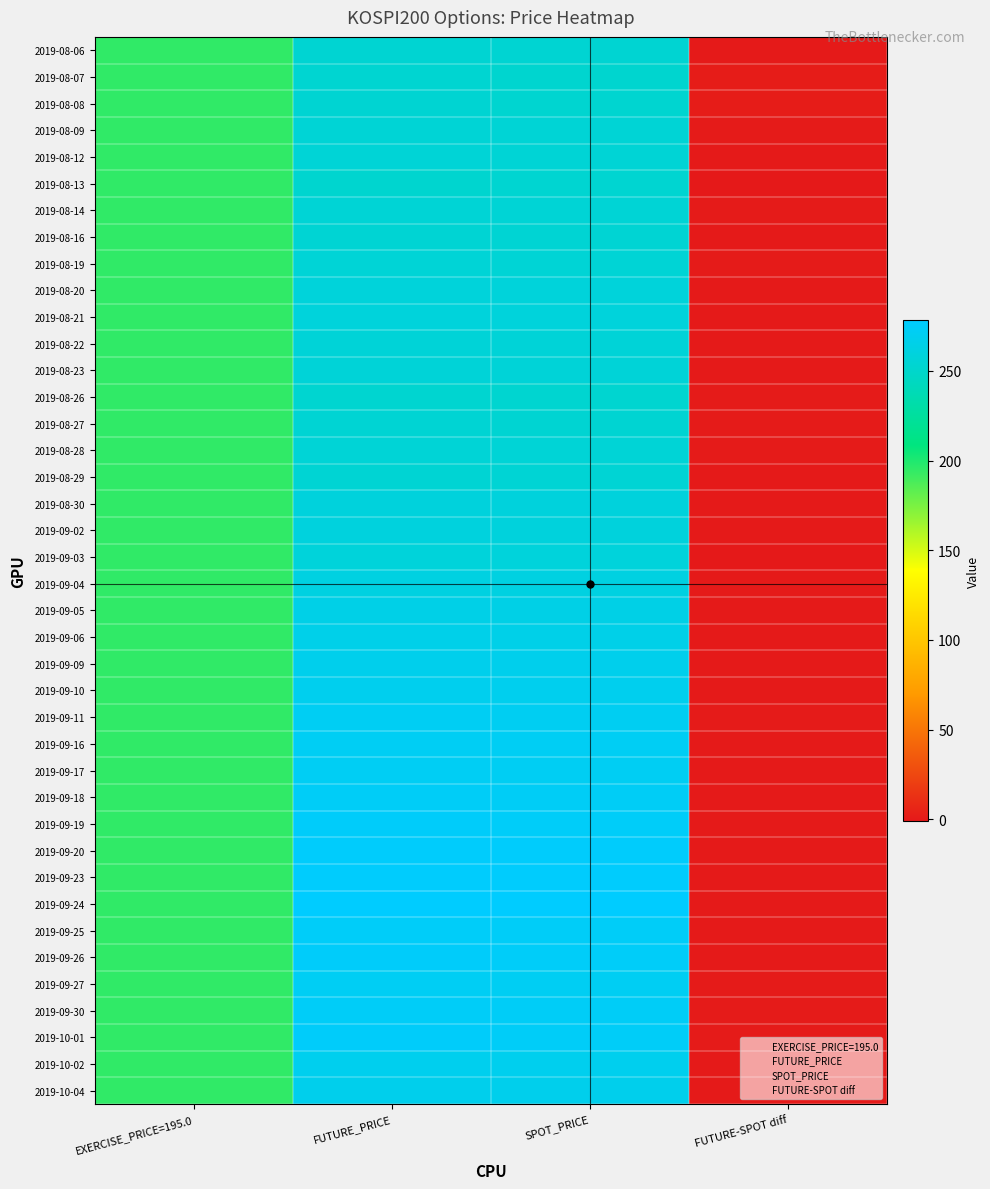

Reading left to right, list all the values displayed in this chart.

2019-08-06: EXERCISE_PRICE=195.0=195.0	FUTURE_PRICE=253.7	SPOT_PRICE=253.4	FUTURE-SPOT diff=0.2
2019-08-07: EXERCISE_PRICE=195.0=195.0	FUTURE_PRICE=253.0	SPOT_PRICE=252.0	FUTURE-SPOT diff=1.0
2019-08-08: EXERCISE_PRICE=195.0=195.0	FUTURE_PRICE=253.6	SPOT_PRICE=252.4	FUTURE-SPOT diff=1.2
2019-08-09: EXERCISE_PRICE=195.0=195.0	FUTURE_PRICE=255.2	SPOT_PRICE=254.8	FUTURE-SPOT diff=0.4
2019-08-12: EXERCISE_PRICE=195.0=195.0	FUTURE_PRICE=255.4	SPOT_PRICE=255.3	FUTURE-SPOT diff=0.1
2019-08-13: EXERCISE_PRICE=195.0=195.0	FUTURE_PRICE=252.1	SPOT_PRICE=252.8	FUTURE-SPOT diff=-0.8
2019-08-14: EXERCISE_PRICE=195.0=195.0	FUTURE_PRICE=255.2	SPOT_PRICE=254.9	FUTURE-SPOT diff=0.3
2019-08-16: EXERCISE_PRICE=195.0=195.0	FUTURE_PRICE=254.1	SPOT_PRICE=253.9	FUTURE-SPOT diff=0.2
2019-08-19: EXERCISE_PRICE=195.0=195.0	FUTURE_PRICE=255.8	SPOT_PRICE=255.1	FUTURE-SPOT diff=0.6
2019-08-20: EXERCISE_PRICE=195.0=195.0	FUTURE_PRICE=258.0	SPOT_PRICE=258.1	FUTURE-SPOT diff=-0.1
2019-08-21: EXERCISE_PRICE=195.0=195.0	FUTURE_PRICE=258.4	SPOT_PRICE=258.4	FUTURE-SPOT diff=0.0
2019-08-22: EXERCISE_PRICE=195.0=195.0	FUTURE_PRICE=256.4	SPOT_PRICE=256.3	FUTURE-SPOT diff=0.1
2019-08-23: EXERCISE_PRICE=195.0=195.0	FUTURE_PRICE=256.4	SPOT_PRICE=256.1	FUTURE-SPOT diff=0.2
2019-08-26: EXERCISE_PRICE=195.0=195.0	FUTURE_PRICE=252.6	SPOT_PRICE=252.2	FUTURE-SPOT diff=0.4
2019-08-27: EXERCISE_PRICE=195.0=195.0	FUTURE_PRICE=254.0	SPOT_PRICE=253.5	FUTURE-SPOT diff=0.5
2019-08-28: EXERCISE_PRICE=195.0=195.0	FUTURE_PRICE=255.8	SPOT_PRICE=255.5	FUTURE-SPOT diff=0.3
2019-08-29: EXERCISE_PRICE=195.0=195.0	FUTURE_PRICE=254.2	SPOT_PRICE=254.3	FUTURE-SPOT diff=-0.1
2019-08-30: EXERCISE_PRICE=195.0=195.0	FUTURE_PRICE=259.1	SPOT_PRICE=259.0	FUTURE-SPOT diff=0.1
2019-09-02: EXERCISE_PRICE=195.0=195.0	FUTURE_PRICE=259.4	SPOT_PRICE=259.1	FUTURE-SPOT diff=0.3
2019-09-03: EXERCISE_PRICE=195.0=195.0	FUTURE_PRICE=257.9	SPOT_PRICE=258.2	FUTURE-SPOT diff=-0.3
2019-09-04: EXERCISE_PRICE=195.0=195.0	FUTURE_PRICE=261.9	SPOT_PRICE=261.7	FUTURE-SPOT diff=0.2
2019-09-05: EXERCISE_PRICE=195.0=195.0	FUTURE_PRICE=264.7	SPOT_PRICE=264.4	FUTURE-SPOT diff=0.3
2019-09-06: EXERCISE_PRICE=195.0=195.0	FUTURE_PRICE=265.8	SPOT_PRICE=265.5	FUTURE-SPOT diff=0.2
2019-09-09: EXERCISE_PRICE=195.0=195.0	FUTURE_PRICE=267.6	SPOT_PRICE=267.4	FUTURE-SPOT diff=0.2
2019-09-10: EXERCISE_PRICE=195.0=195.0	FUTURE_PRICE=268.8	SPOT_PRICE=268.8	FUTURE-SPOT diff=0.0
2019-09-11: EXERCISE_PRICE=195.0=195.0	FUTURE_PRICE=271.3	SPOT_PRICE=270.8	FUTURE-SPOT diff=0.5
2019-09-16: EXERCISE_PRICE=195.0=195.0	FUTURE_PRICE=272.1	SPOT_PRICE=272.0	FUTURE-SPOT diff=0.0
2019-09-17: EXERCISE_PRICE=195.0=195.0	FUTURE_PRICE=271.8	SPOT_PRICE=271.7	FUTURE-SPOT diff=0.1
2019-09-18: EXERCISE_PRICE=195.0=195.0	FUTURE_PRICE=273.4	SPOT_PRICE=273.1	FUTURE-SPOT diff=0.3
2019-09-19: EXERCISE_PRICE=195.0=195.0	FUTURE_PRICE=275.1	SPOT_PRICE=274.9	FUTURE-SPOT diff=0.1
2019-09-20: EXERCISE_PRICE=195.0=195.0	FUTURE_PRICE=276.6	SPOT_PRICE=276.4	FUTURE-SPOT diff=0.2
2019-09-23: EXERCISE_PRICE=195.0=195.0	FUTURE_PRICE=276.9	SPOT_PRICE=276.6	FUTURE-SPOT diff=0.2
2019-09-24: EXERCISE_PRICE=195.0=195.0	FUTURE_PRICE=278.2	SPOT_PRICE=278.0	FUTURE-SPOT diff=0.3
2019-09-25: EXERCISE_PRICE=195.0=195.0	FUTURE_PRICE=274.6	SPOT_PRICE=274.4	FUTURE-SPOT diff=0.1
2019-09-26: EXERCISE_PRICE=195.0=195.0	FUTURE_PRICE=275.1	SPOT_PRICE=274.9	FUTURE-SPOT diff=0.2
2019-09-27: EXERCISE_PRICE=195.0=195.0	FUTURE_PRICE=271.8	SPOT_PRICE=271.3	FUTURE-SPOT diff=0.4
2019-09-30: EXERCISE_PRICE=195.0=195.0	FUTURE_PRICE=274.1	SPOT_PRICE=273.6	FUTURE-SPOT diff=0.6
2019-10-01: EXERCISE_PRICE=195.0=195.0	FUTURE_PRICE=275.2	SPOT_PRICE=274.4	FUTURE-SPOT diff=0.8
2019-10-02: EXERCISE_PRICE=195.0=195.0	FUTURE_PRICE=268.6	SPOT_PRICE=268.6	FUTURE-SPOT diff=0.1
2019-10-04: EXERCISE_PRICE=195.0=195.0	FUTURE_PRICE=267.4	SPOT_PRICE=267.4	FUTURE-SPOT diff=0.1